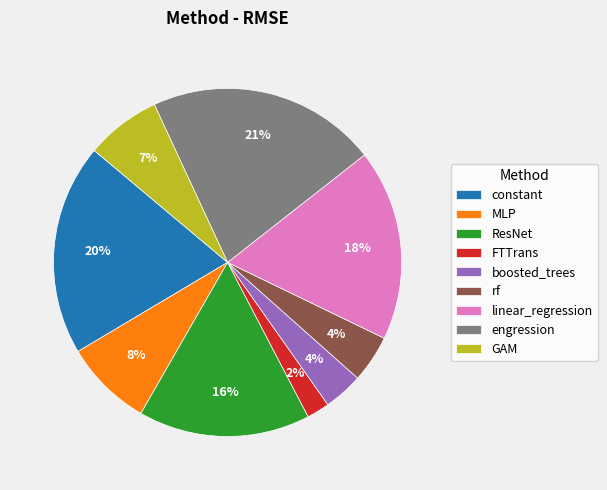

How many segments does this pie chart have?

9